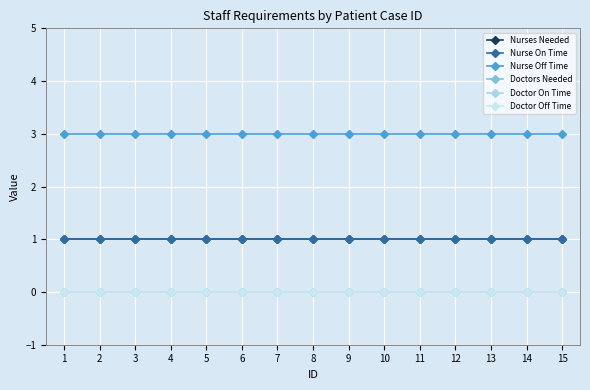

True or false: Nurse On Time and Doctor Off Time intersect in this chart.

False